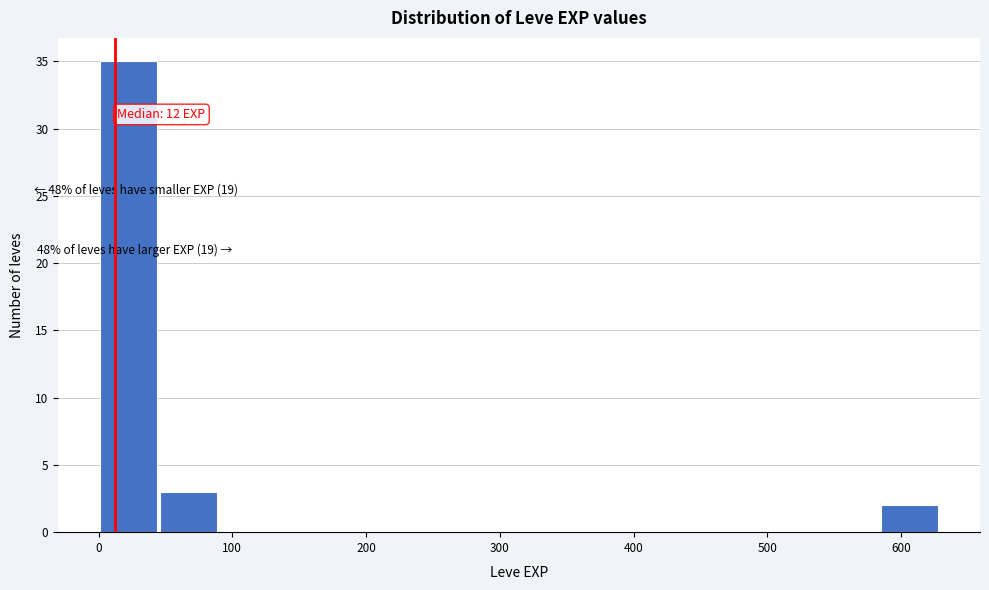

Over which range of the x-axis is the bar tallest?

0 to 50